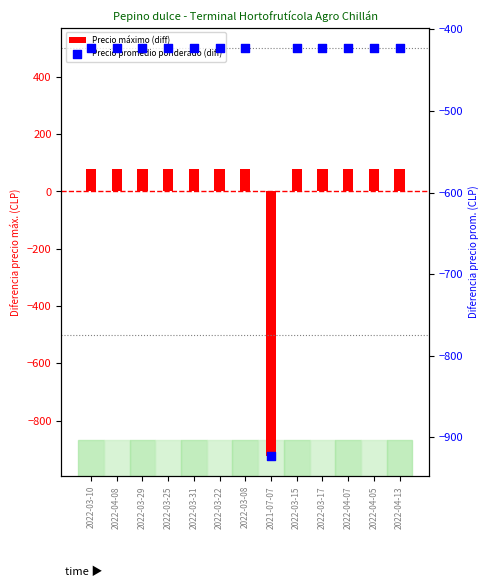

Which series reaches the minimum Y coordinate?

Precio máximo (diff)